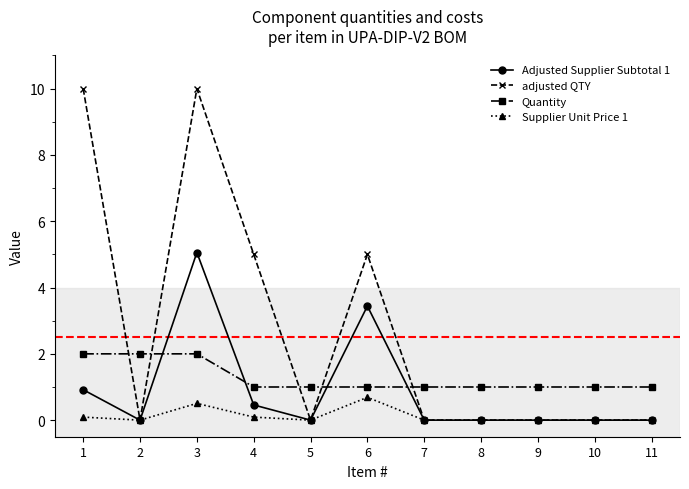

Where do Adjusted Supplier Subtotal 1 and Quantity first cross each other?

2 and 3